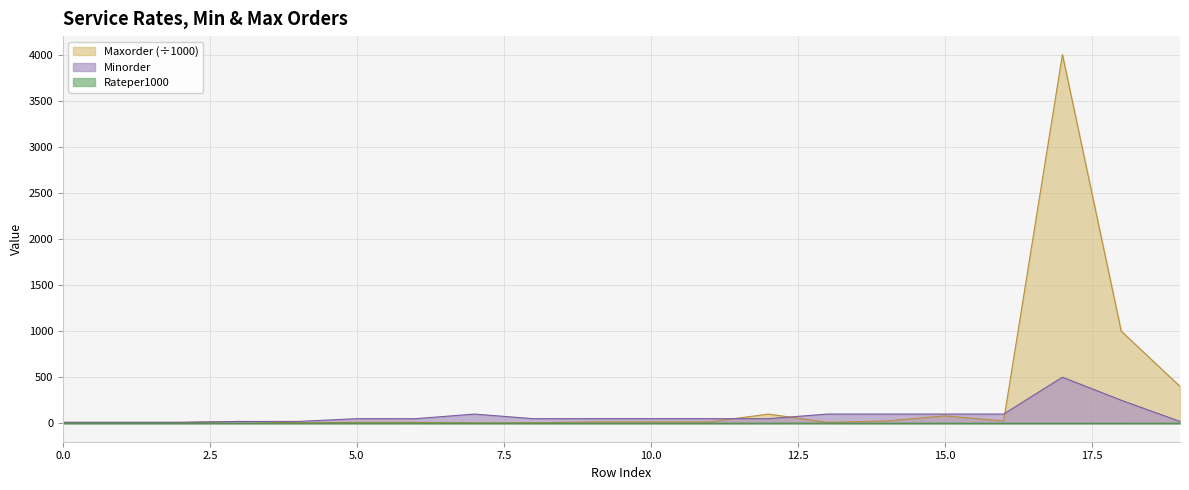

What is the minimum value for Rateper1000?

0.1